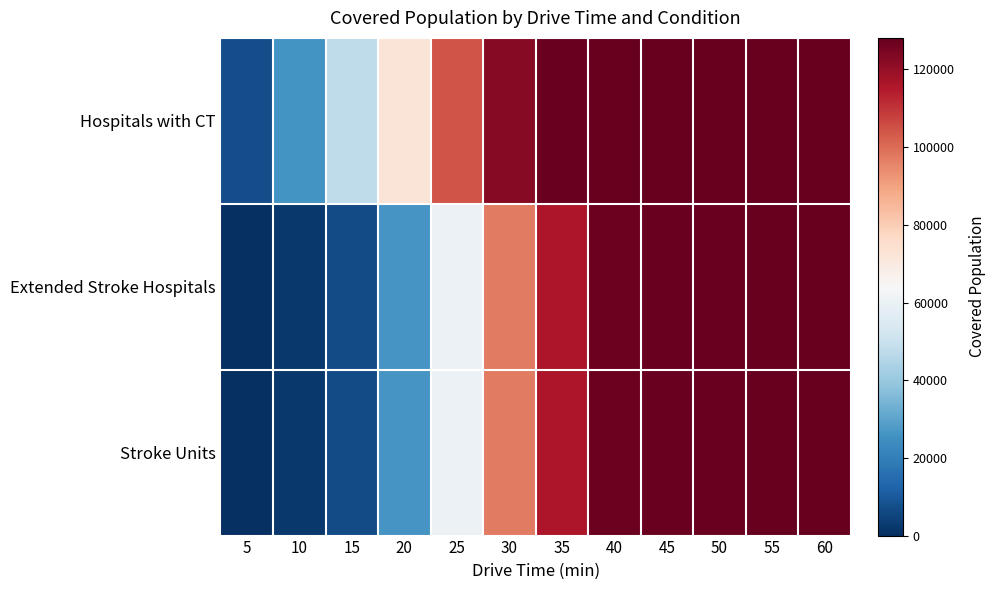

Rank the series by their maximum value, from lowest to highest.

Extended Stroke Hospitals, Stroke Units, Hospitals with CT